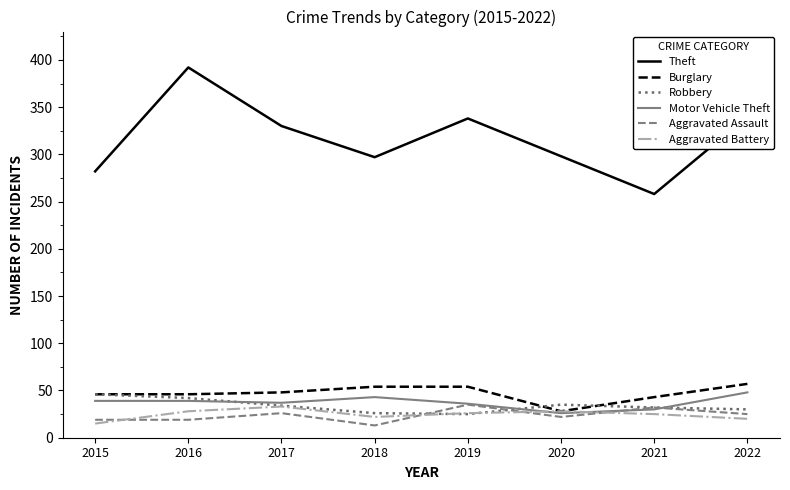

True or false: Aggravated Assault has a value of 13 at 2018.

True